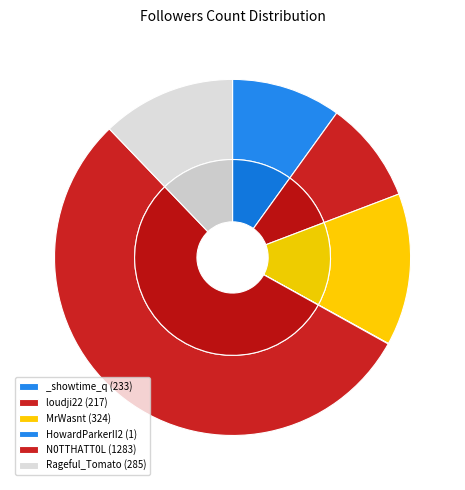

The HowardParkerII2 slice represents 0% of the pie. True or false?

True